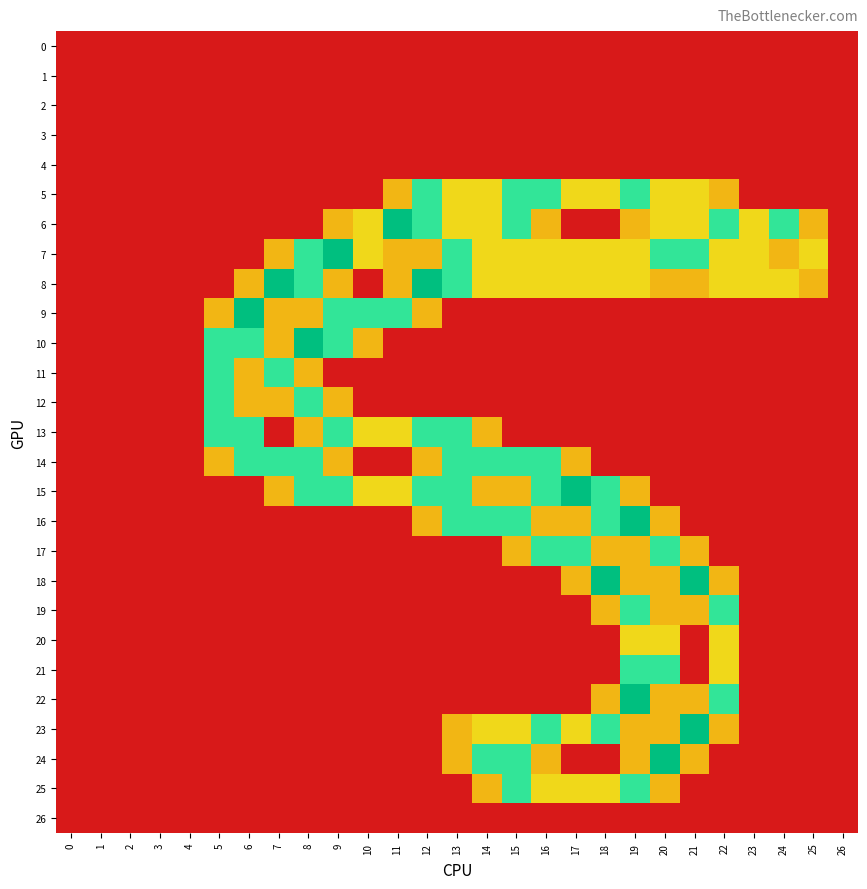

Which series has the largest range (max minus min)?

6